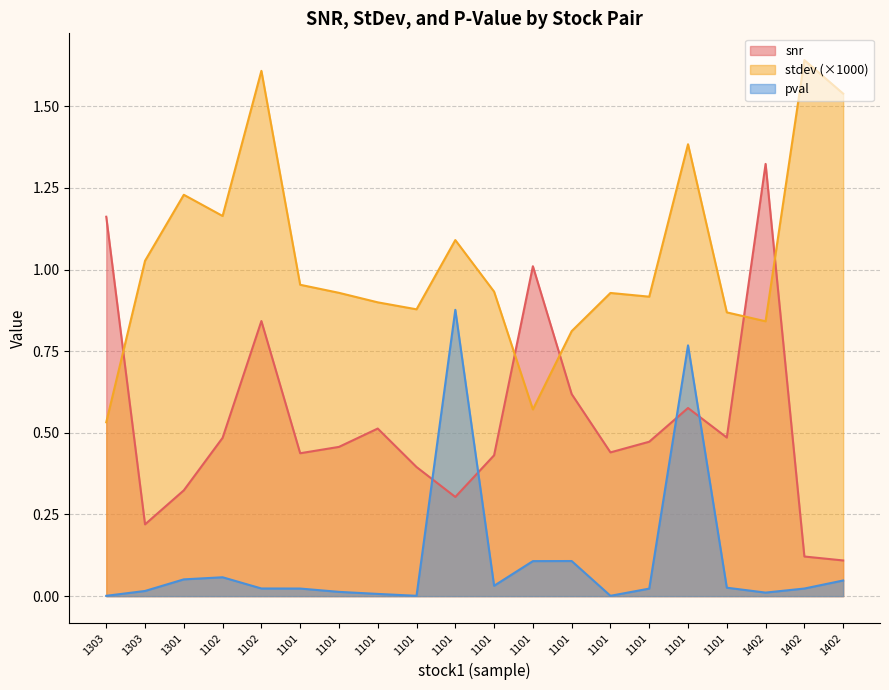

Reading left to right, extract all data points from this chart.

snr: 1303=1.2	1303=0.2	1301=0.3	1102=0.5	1102=0.8	1101=0.4	1101=0.5	1101=0.5	1101=0.4	1101=0.3	1101=0.4	1101=1.0	1101=0.6	1101=0.4	1101=0.5	1101=0.6	1101=0.5	1402=1.3	1402=0.1	1402=0.1
stdev: 1303=0.5	1303=1.0	1301=1.2	1102=1.2	1102=1.6	1101=1.0	1101=0.9	1101=0.9	1101=0.9	1101=1.1	1101=0.9	1101=0.6	1101=0.8	1101=0.9	1101=0.9	1101=1.4	1101=0.9	1402=0.8	1402=1.6	1402=1.5
pval: 1303=0.0	1303=0.0	1301=0.1	1102=0.1	1102=0.0	1101=0.0	1101=0.0	1101=0.0	1101=0.0	1101=0.9	1101=0.0	1101=0.1	1101=0.1	1101=0.0	1101=0.0	1101=0.8	1101=0.0	1402=0.0	1402=0.0	1402=0.0